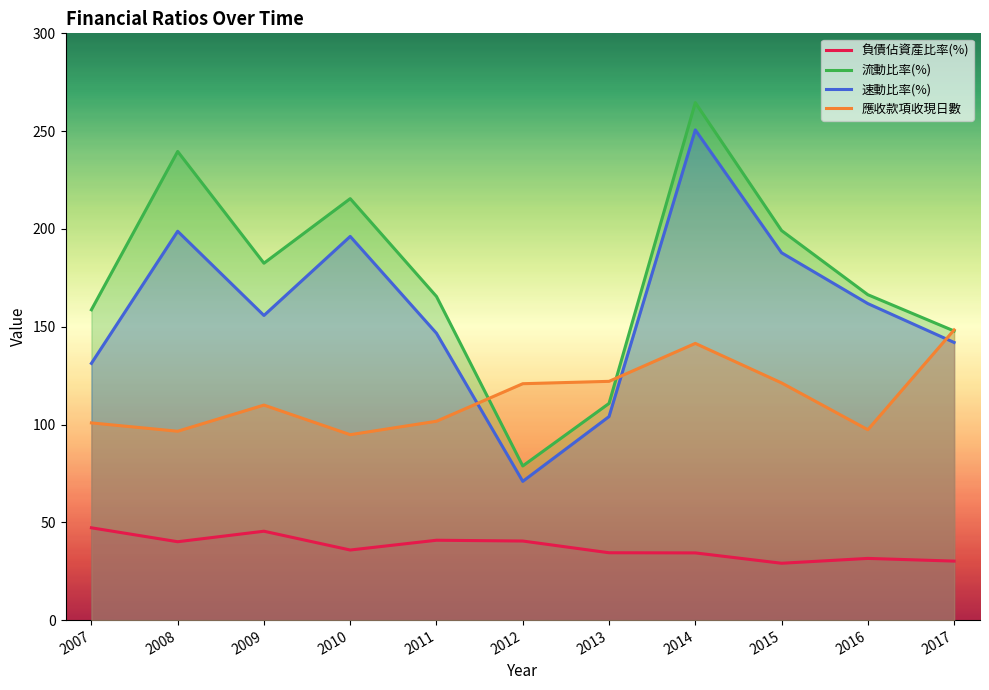

What is the sum of the 流動比率(%) values at 2017 and 2014?

412.4